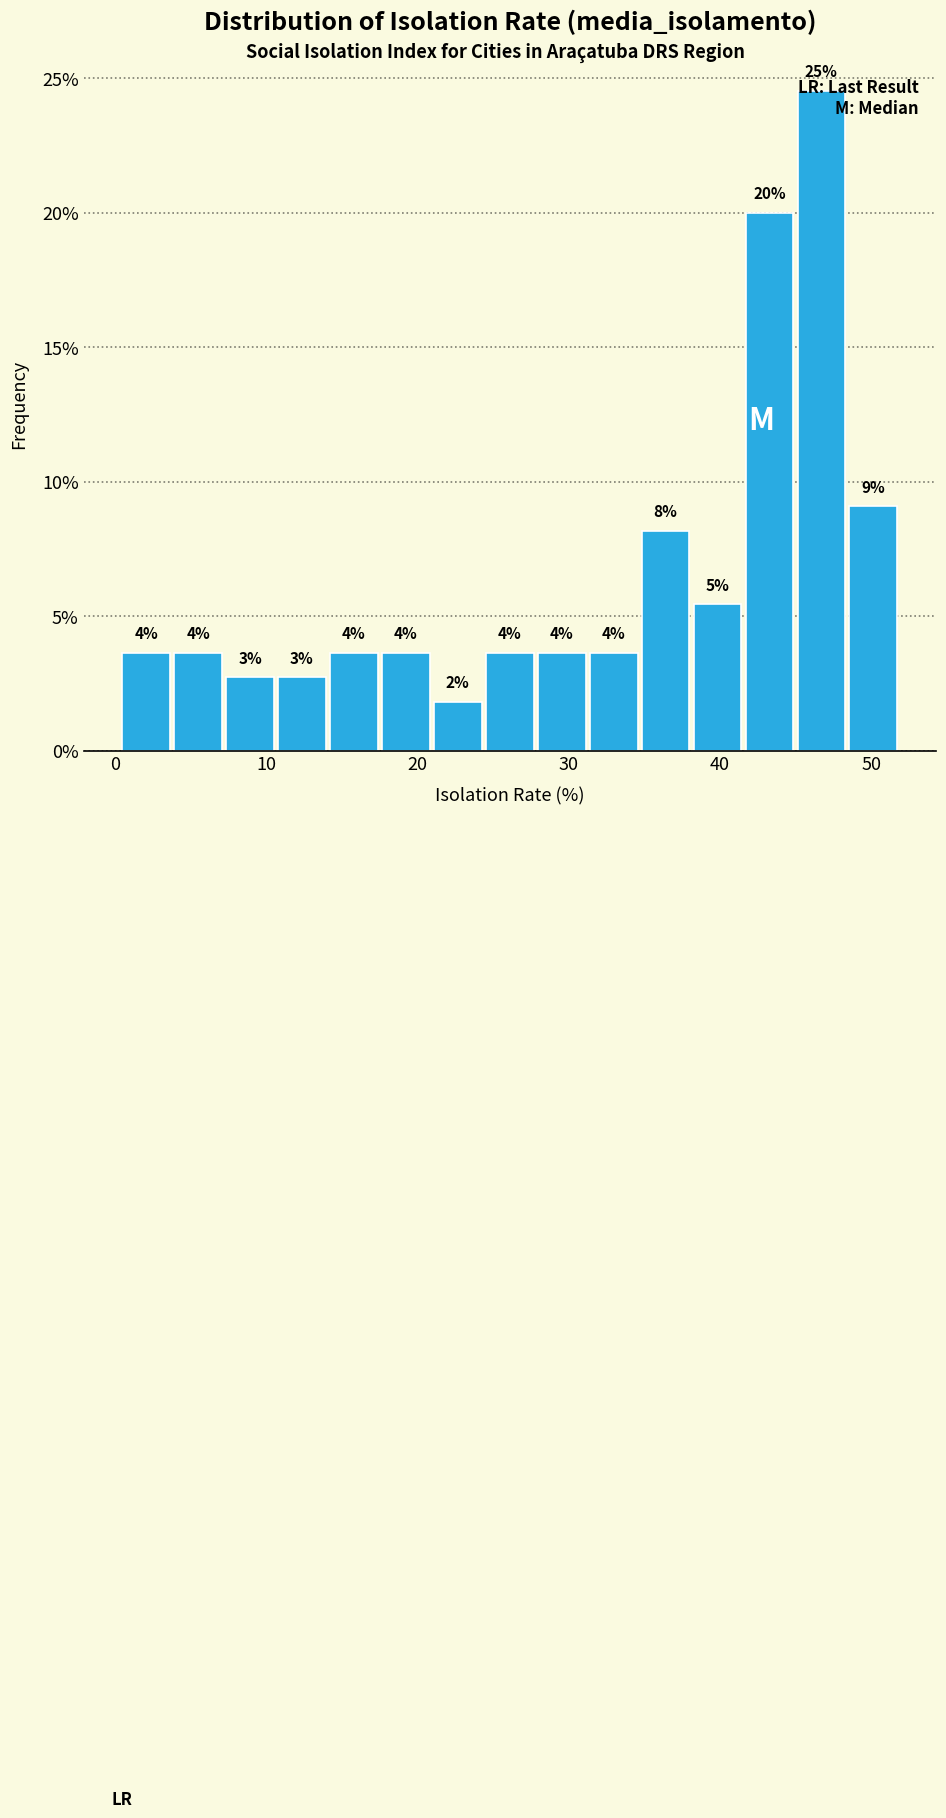

Read against the x-axis, roughly where is the centre of the tallest bar?

47